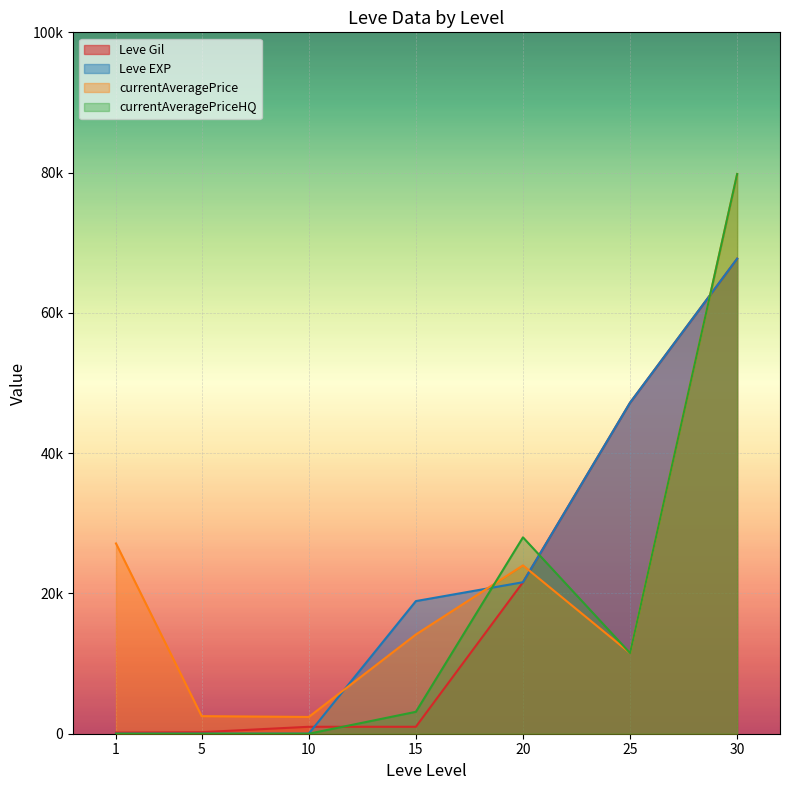

Reading left to right, transcribe all the data shown in this chart.

Leve Gil: 1=160.0	5=220.0	10=990.0	15=990.0	20=21600.0	25=47200.0	30=67730.0
Leve EXP: 1=1.0	5=5.0	10=9.0	15=18910.0	20=21600.0	25=47200.0	30=67730.0
currentAveragePrice: 1=27128.0	5=2507.0	10=2392.0	15=14149.0	20=24000.0	25=11500.0	30=79800.0
currentAveragePriceHQ: 1=0.0	5=0.0	10=0.0	15=3124.5	20=28000.0	25=11500.0	30=79800.0